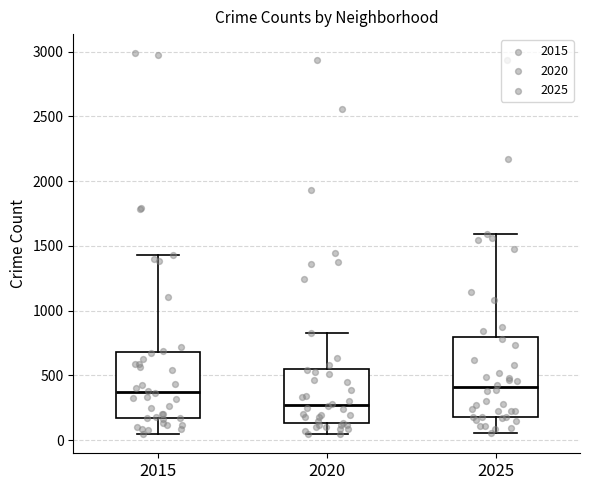

Which box's median line is the lowest?

2020